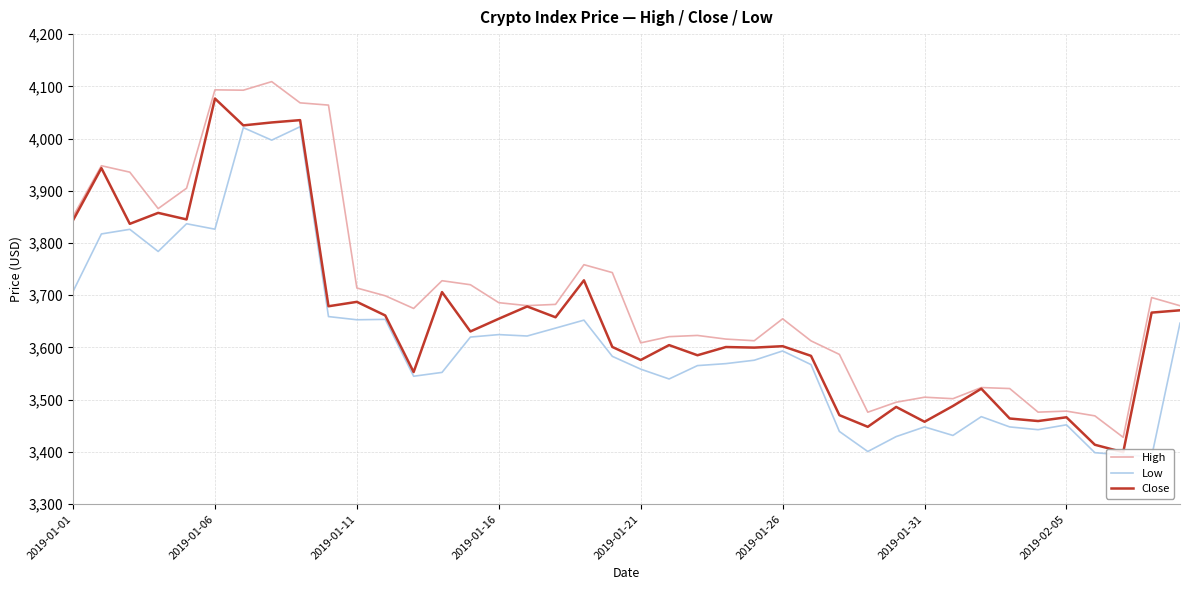

What is the difference between the maximum and minimum values in the High series?

681.1